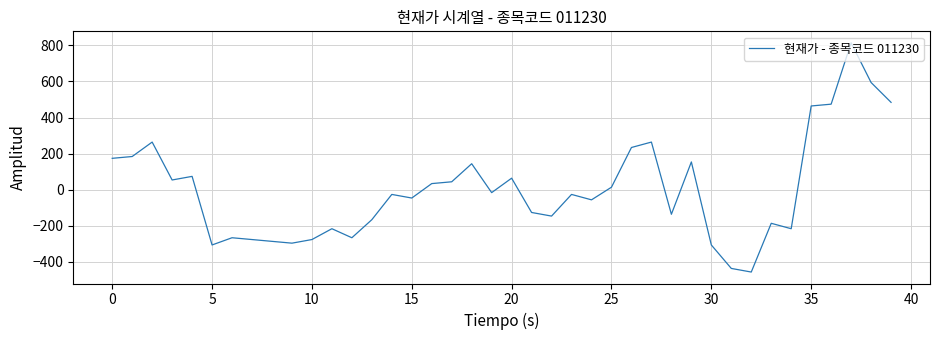

What is the minimum value shown in the chart?

-456